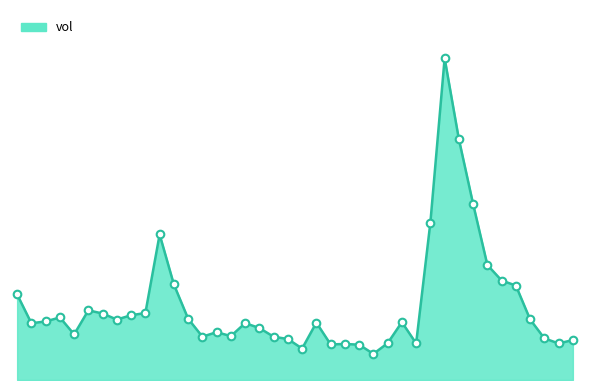

Is this an area chart (filled region under the line)?

Yes